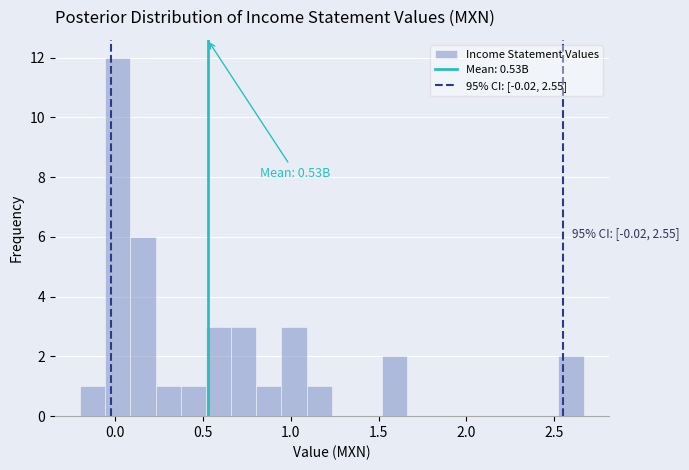

Around what value on the x-axis is the tallest bar? Give the approximate position of its centre, as read against the axis.

0.00